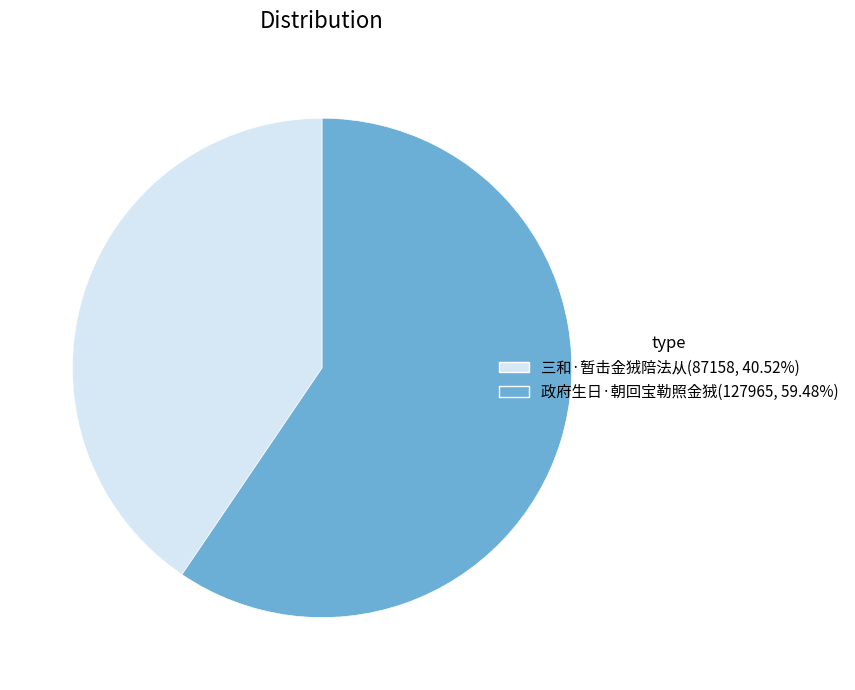

How many segments does this pie chart have?

2